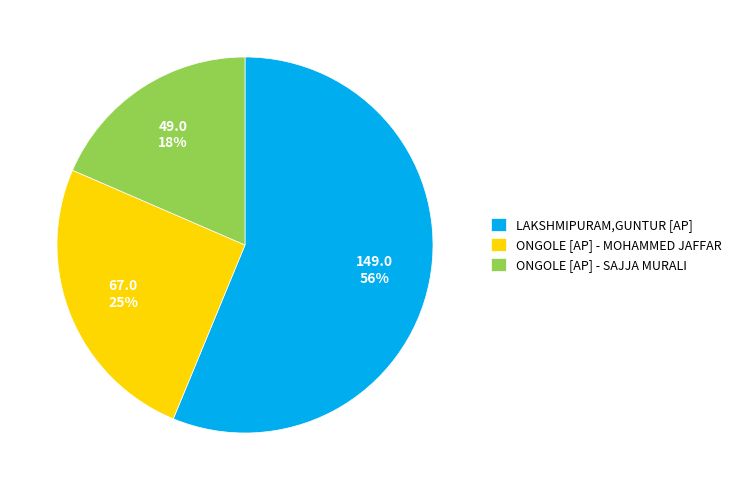

Which slice is the smallest?

ONGOLE [AP] - SAJJA MURALI